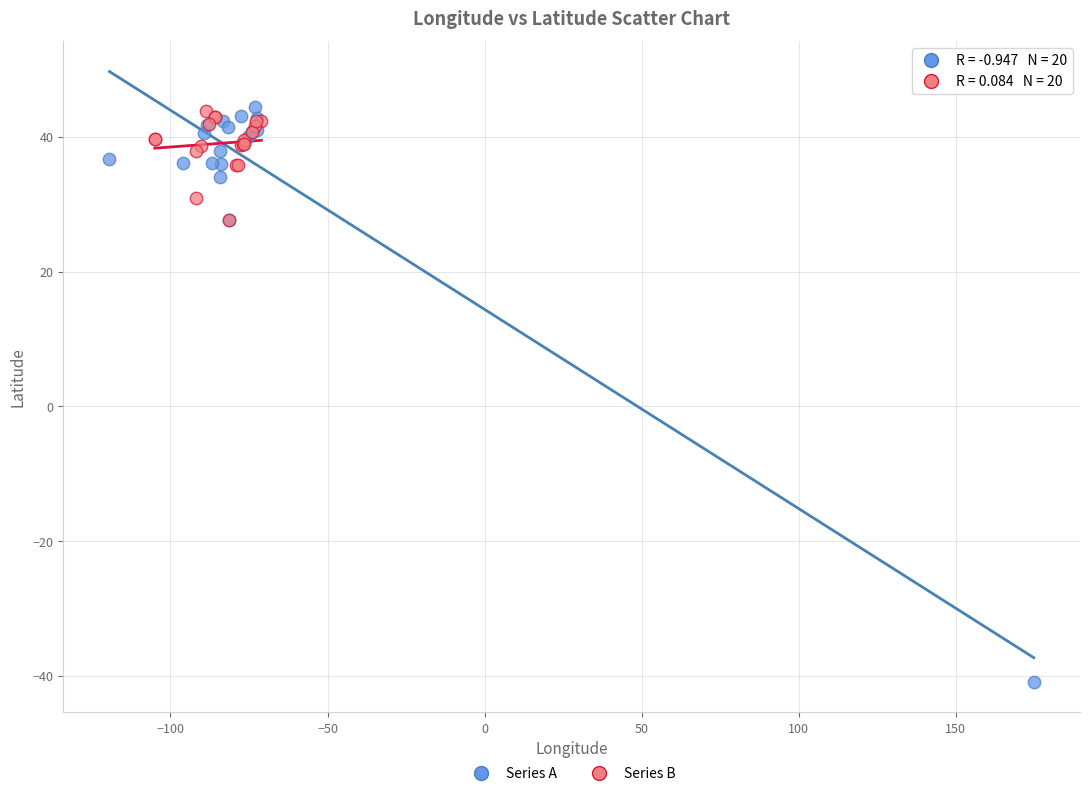

Which series has the widest spread of Y values?

Series A